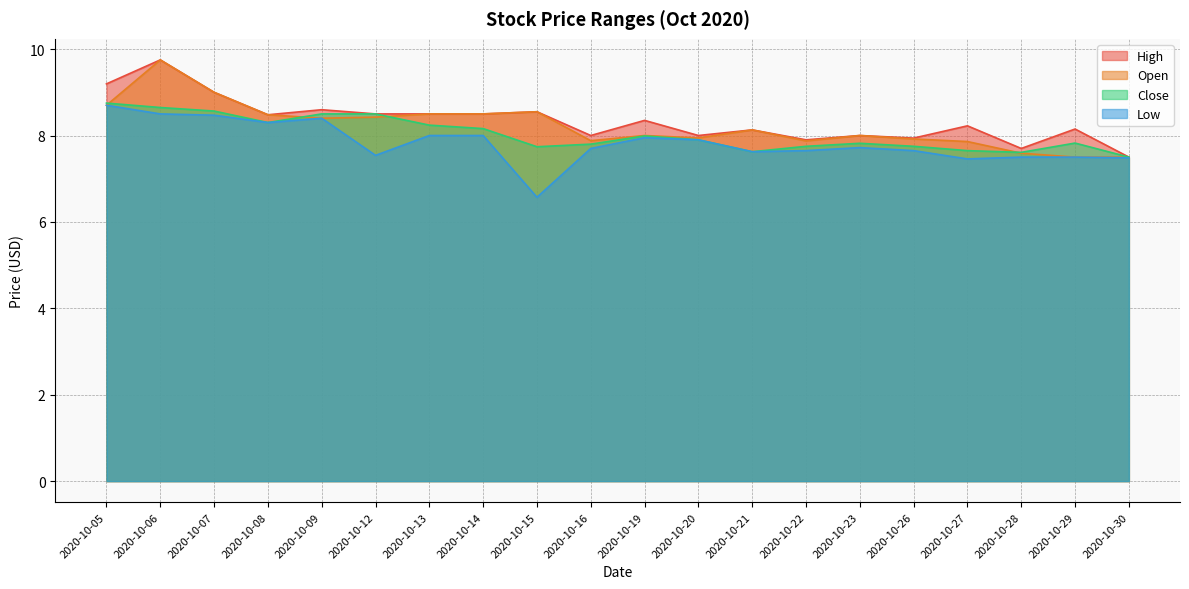

How many series are shown in this chart?

4